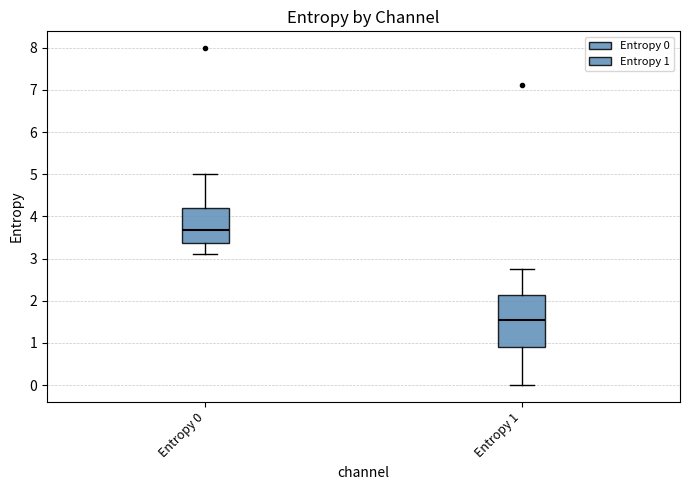

Comparing the boxes themselves (not the whiskers), which one is the tallest?

Entropy 1